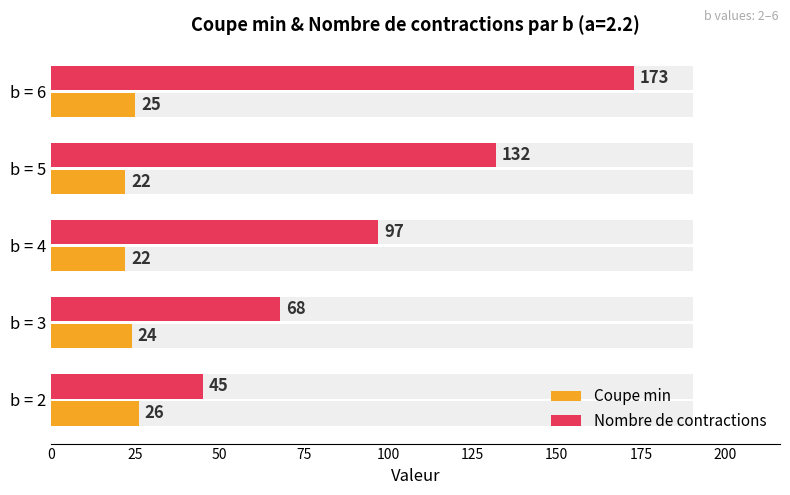

Count the Nombre de contractions values in the range 68 to 132.

3